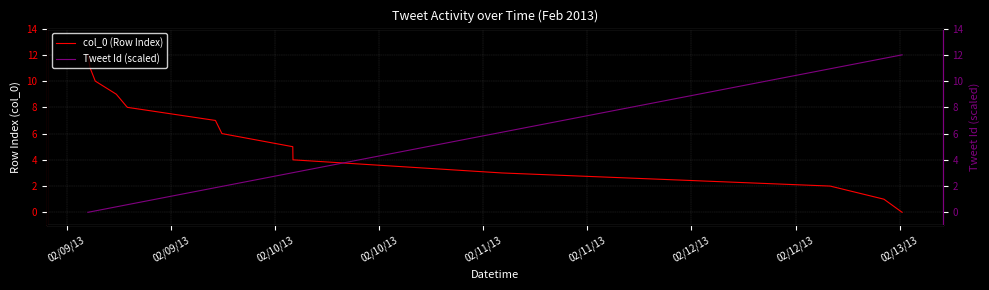

How many lines are shown in the chart?

2